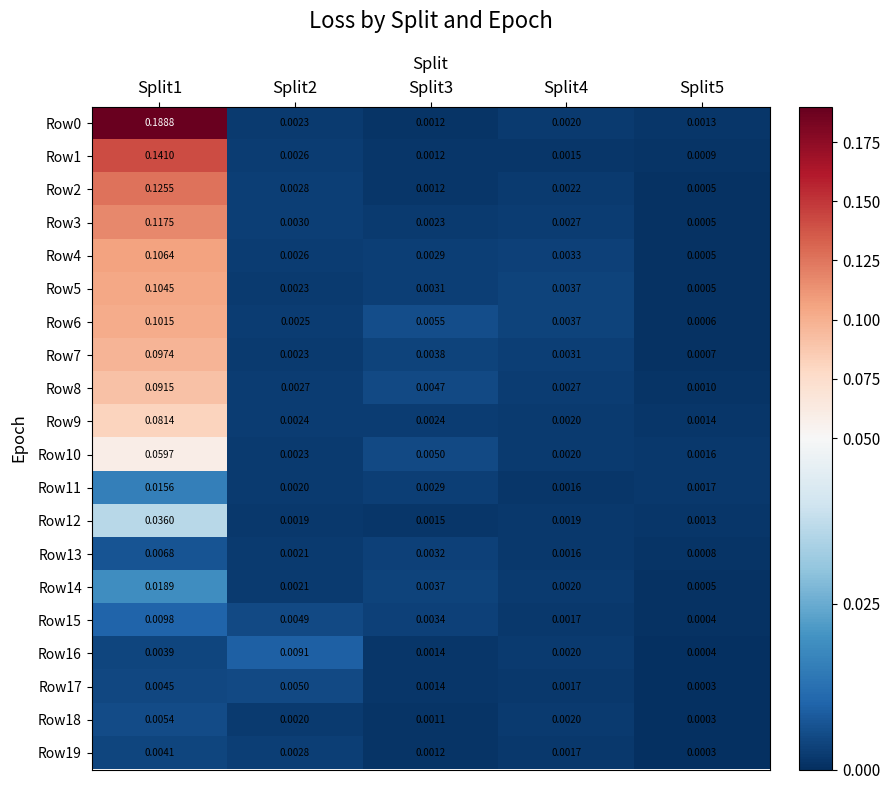

Between Split4 and Split5, which series saw the biggest shift?

Row5